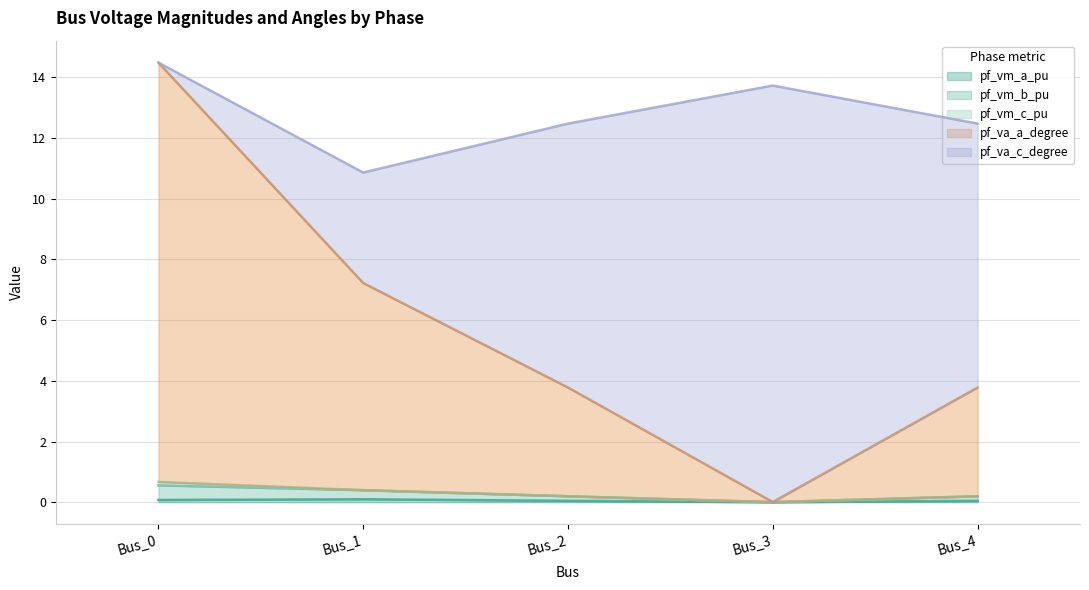

What is the maximum value for pf_vm_a_pu?

0.1